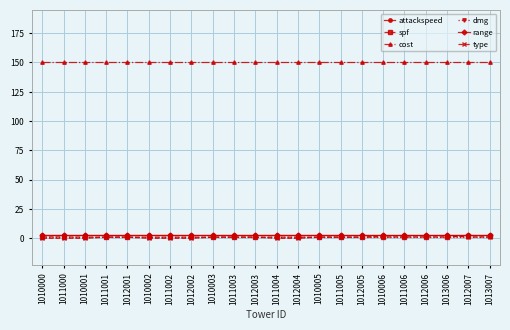

What value does the attackspeed series have at 1010000?

2.5